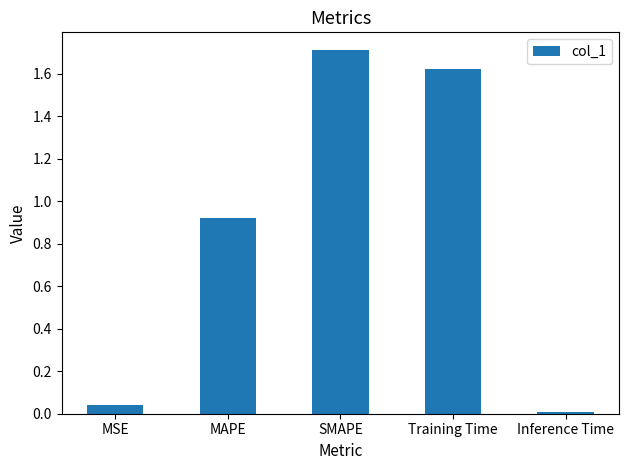

Count the number of categories in the chart.

5